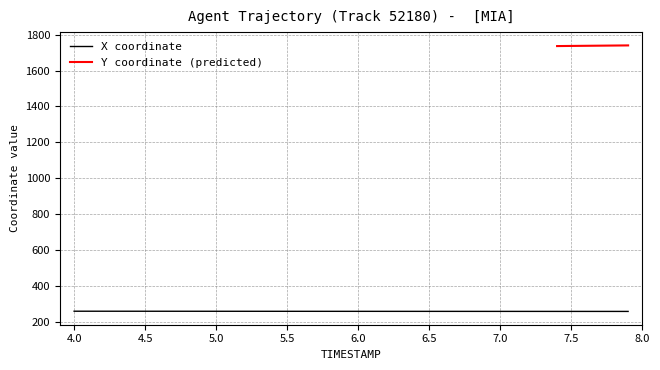

What is the lowest value of the X coordinate series?

258.1